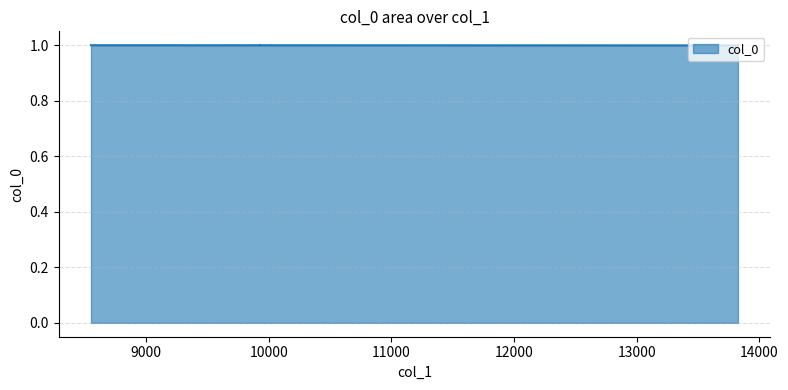

Rank the categories by value from lowest to highest.

13826, 9453, 9363, 9351, 9397, 9461, 10124, 10019, 10134, 10096, 9528, 9906, 9619, 9703, 9803, 10053, 10034, 10019, 9993, 9961, 9925, 9926, 9926, 9928, 9928, 9934, 9934, 9935, 9948, 9974, 10005, 9985, 9886, 9758, 9635, 9440, 9249, 8998, 8759, 8549